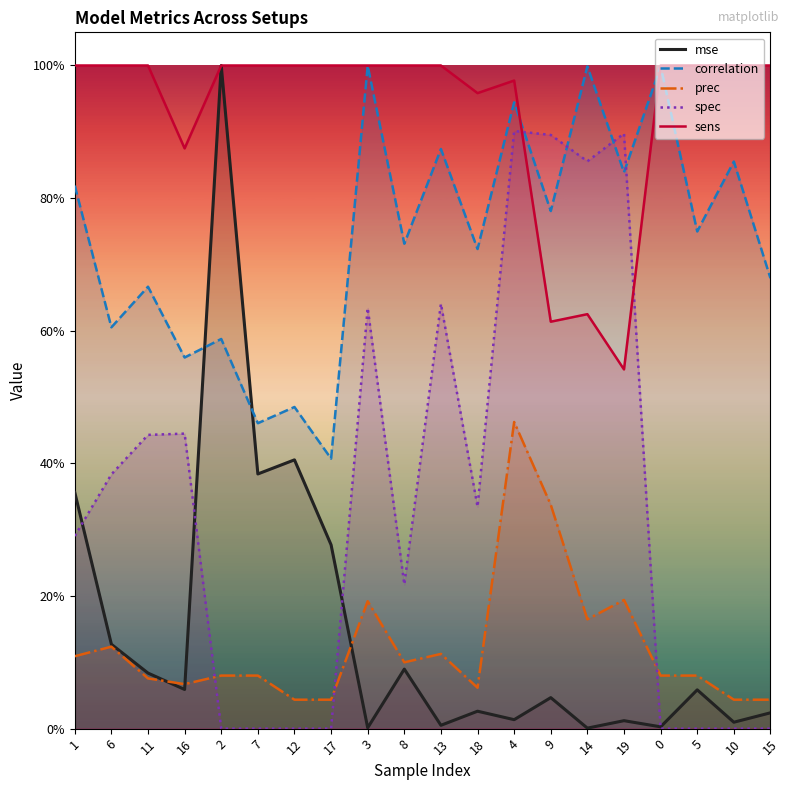

Which series has the widest spread of values?

mse